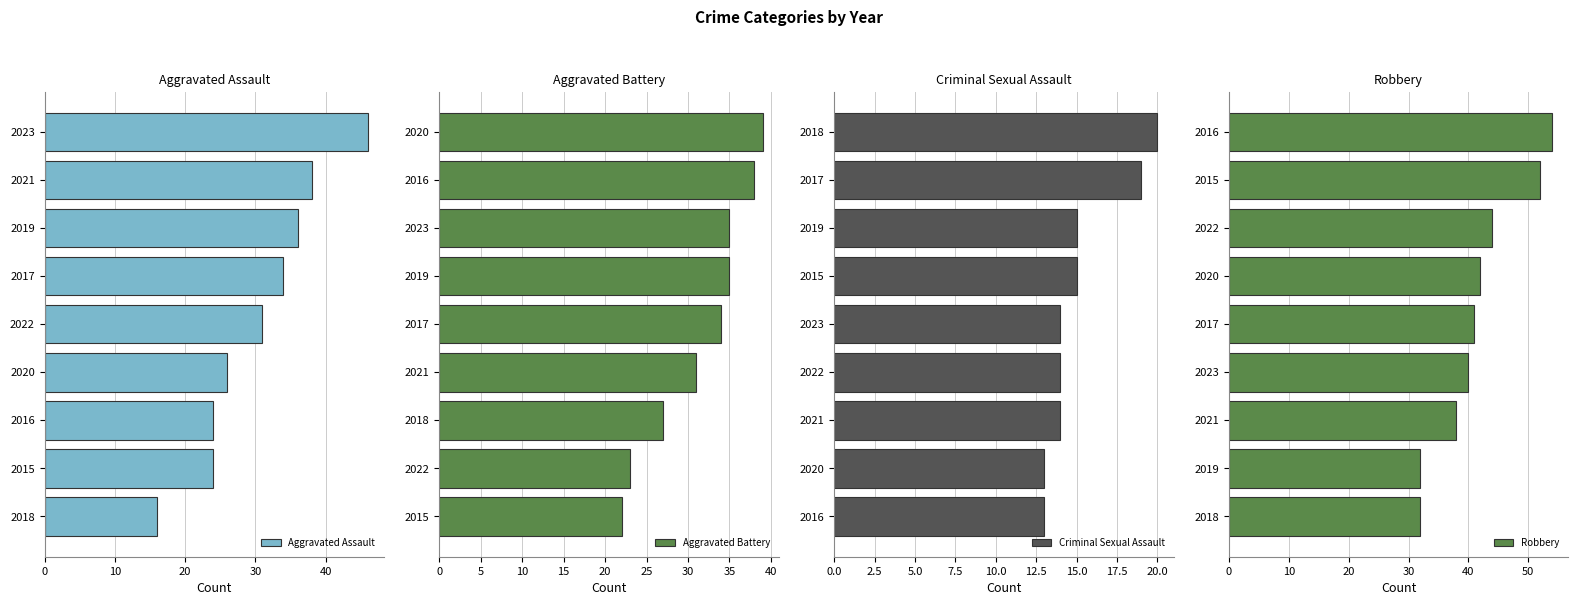

Which series has the largest total across all categories?

Robbery